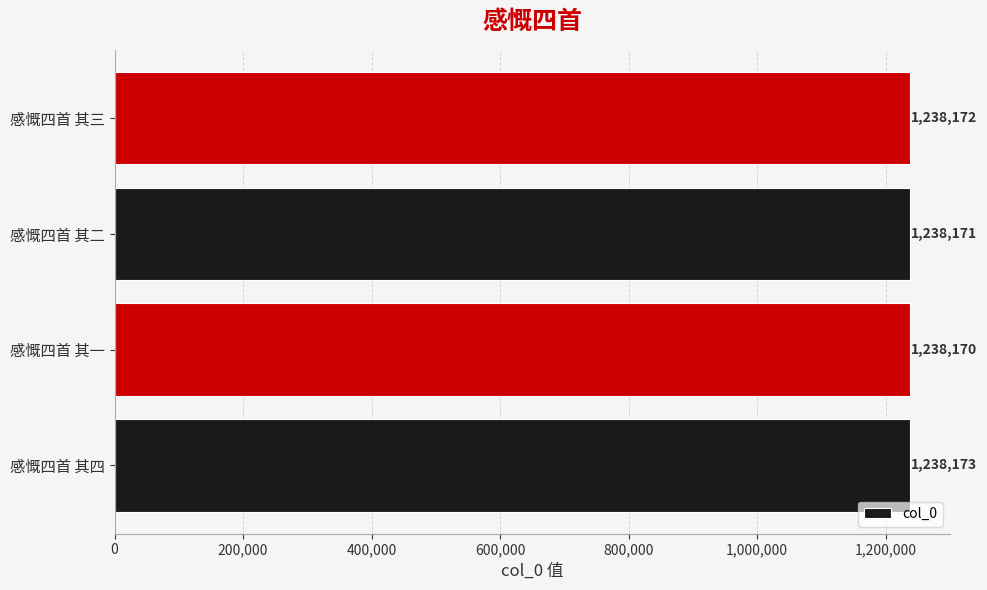

What is the average value?

1238172